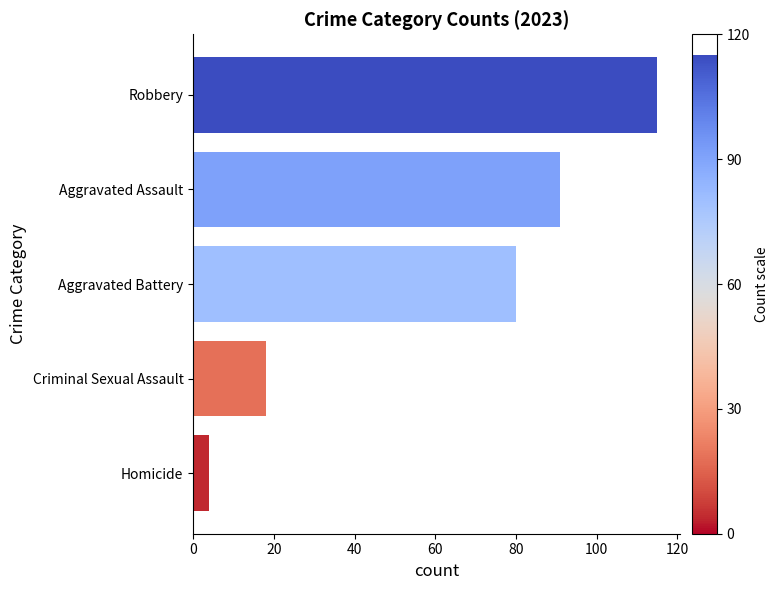

What is the average value?

62